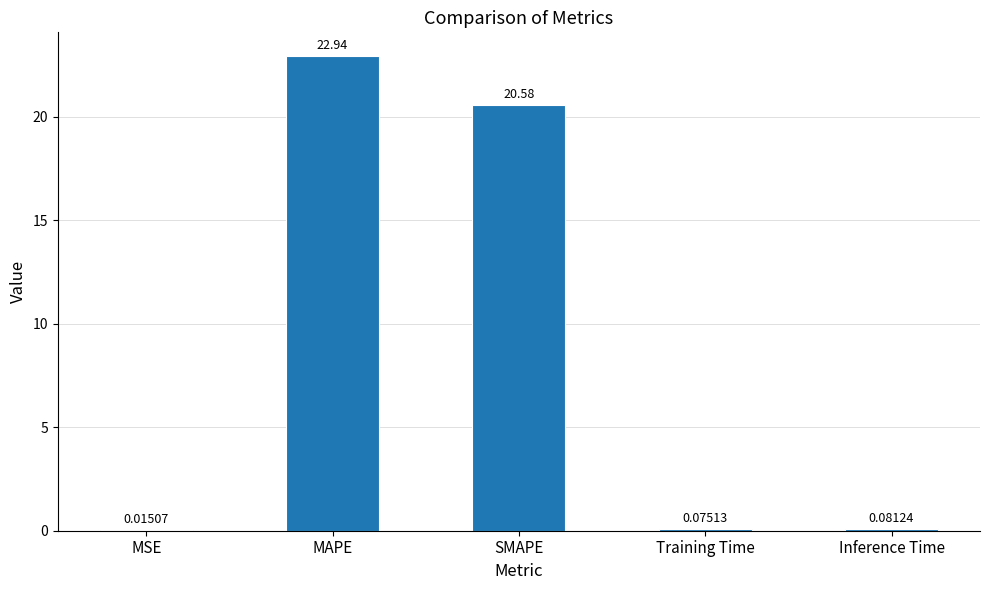

How many distinct data groups are displayed?

1